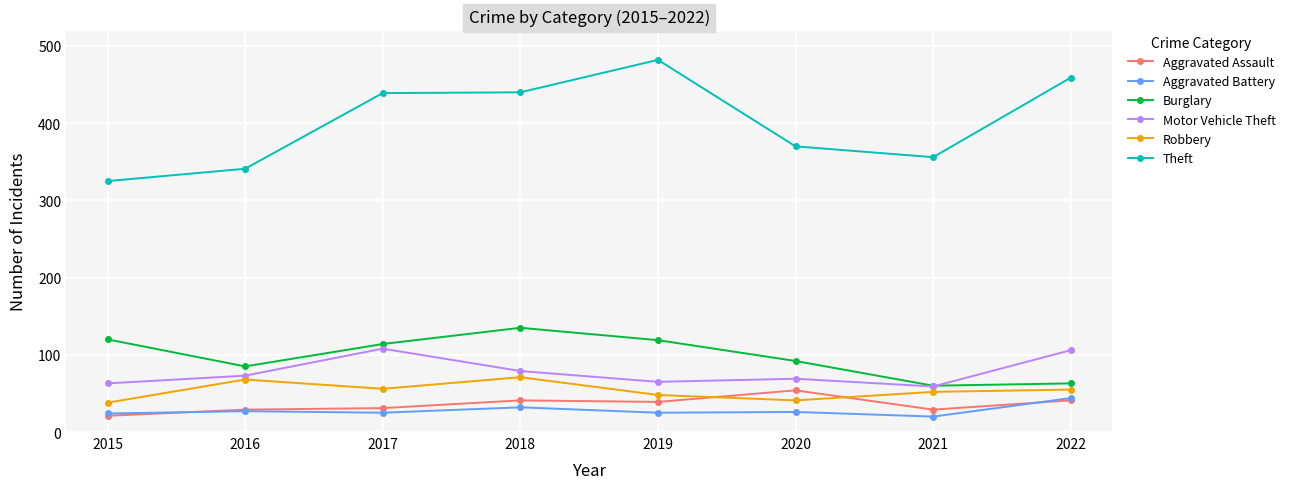

Is the value of Aggravated Battery at 2019 greater than the value of Motor Vehicle Theft at 2019?

No